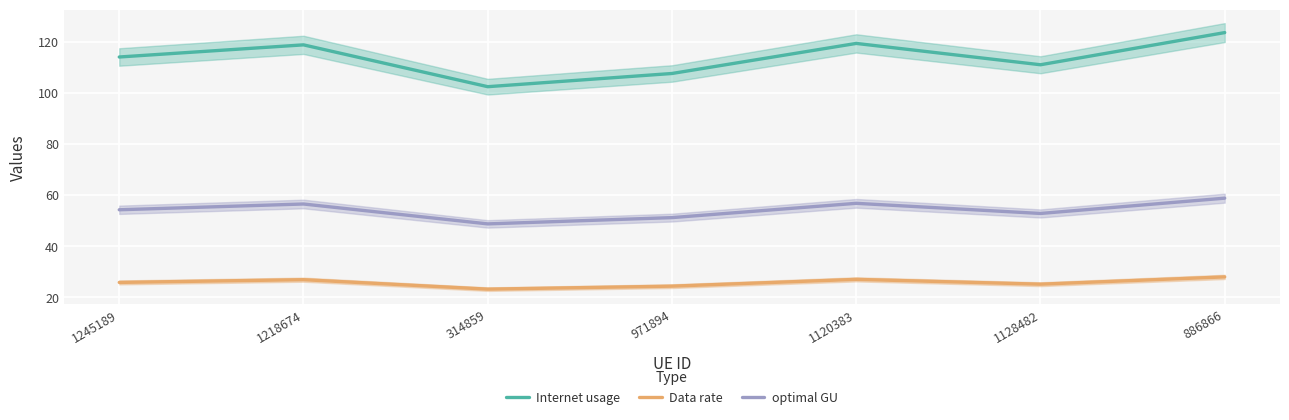

At how many categories does at least one series exceed 105?

6